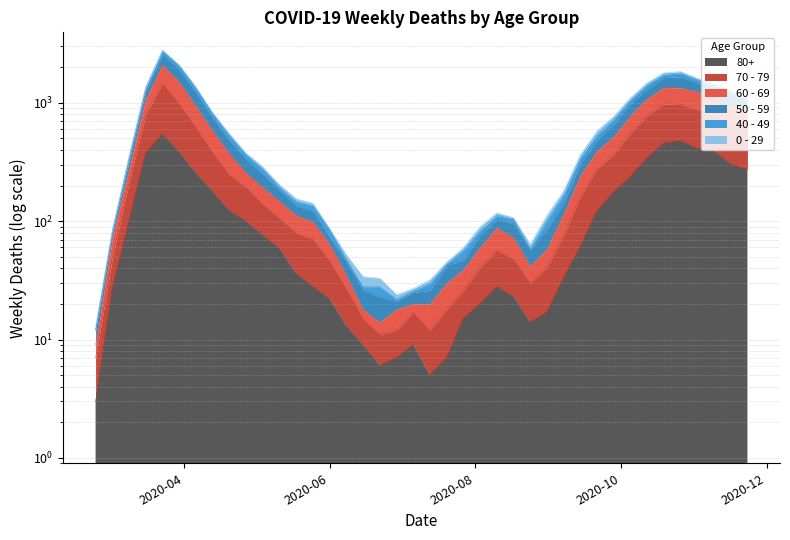

What is the average value of the 80+ series?

144